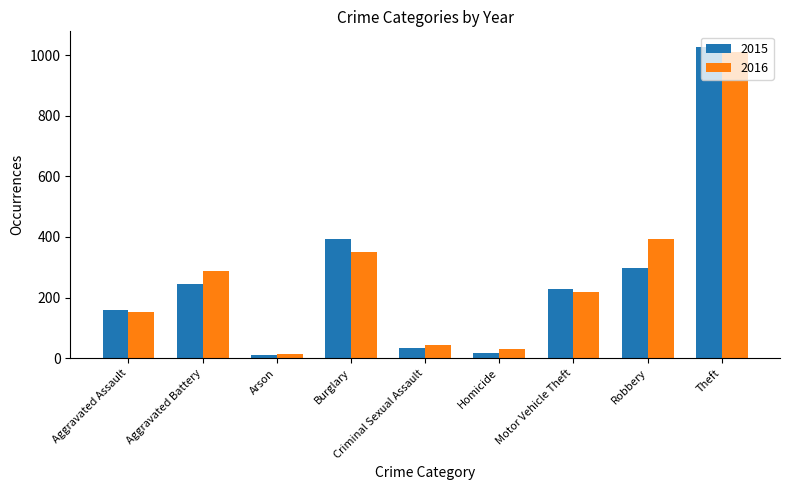

The value of 2015 at Burglary is 393. True or false?

True